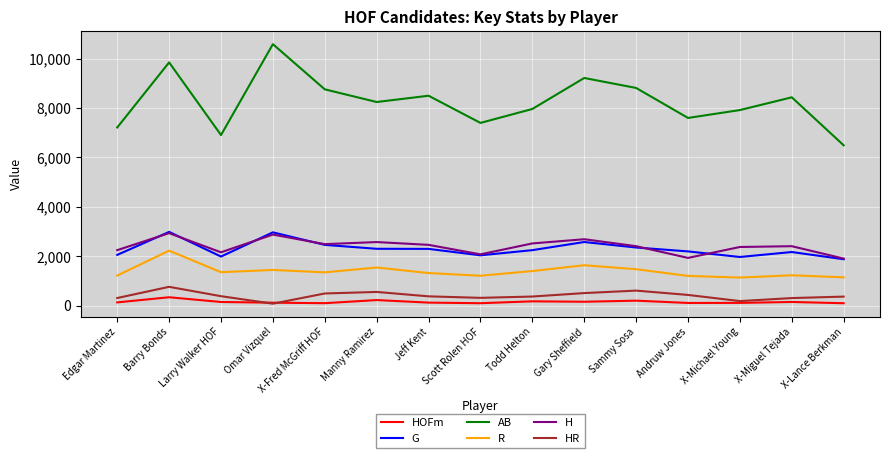

Which series has the largest total across all categories?

AB